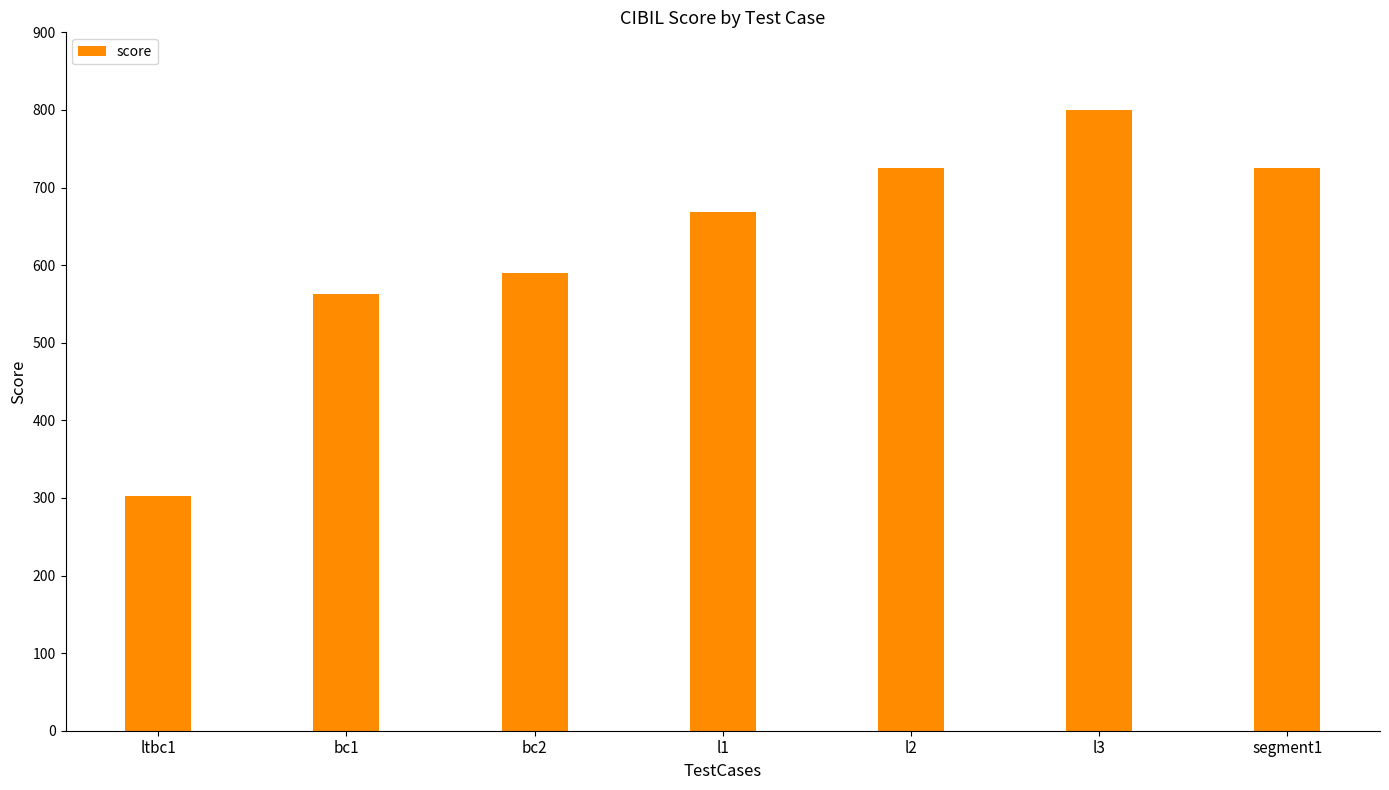

How many bars are there in total?

7